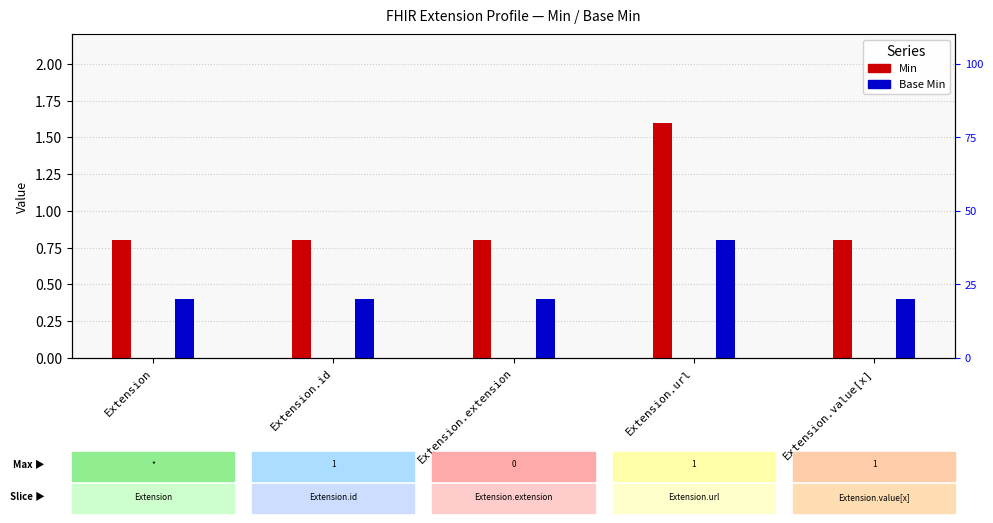

At which category does the chart reach its minimum across all series?

Extension